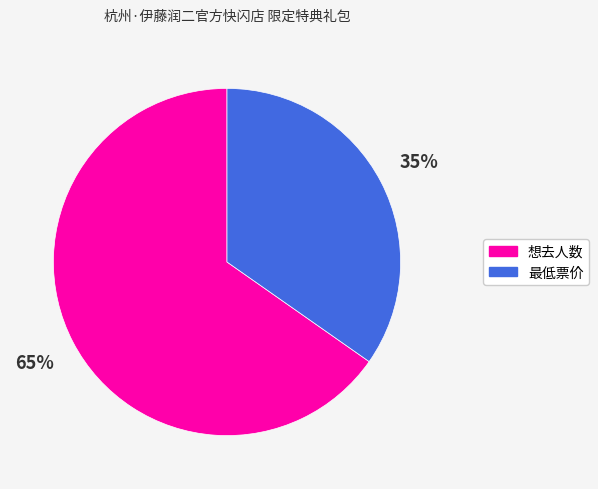

To the nearest percent, what is the average slice percentage?

50%